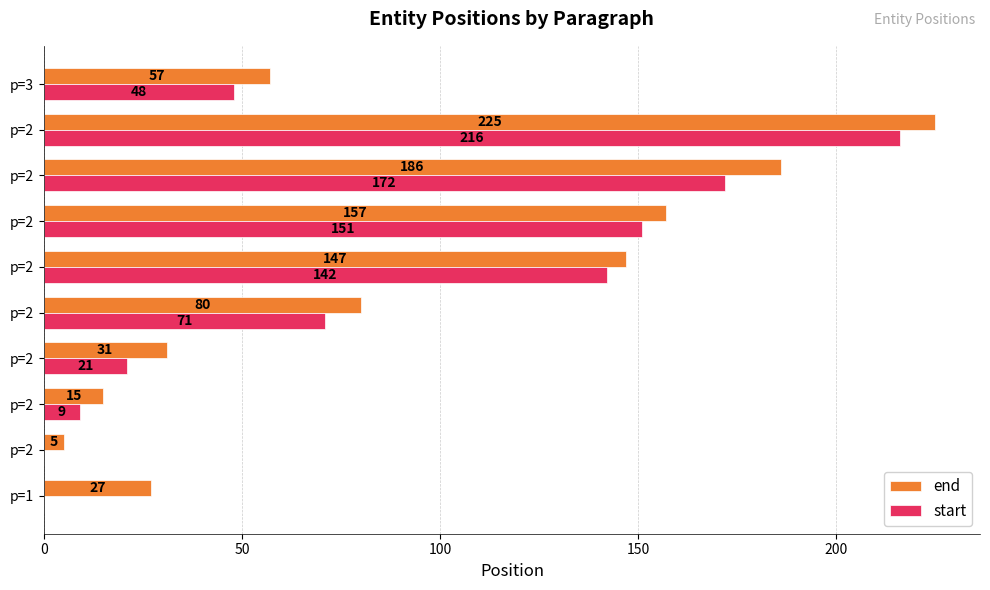

Rank the series by their average value, from lowest to highest.

start, end